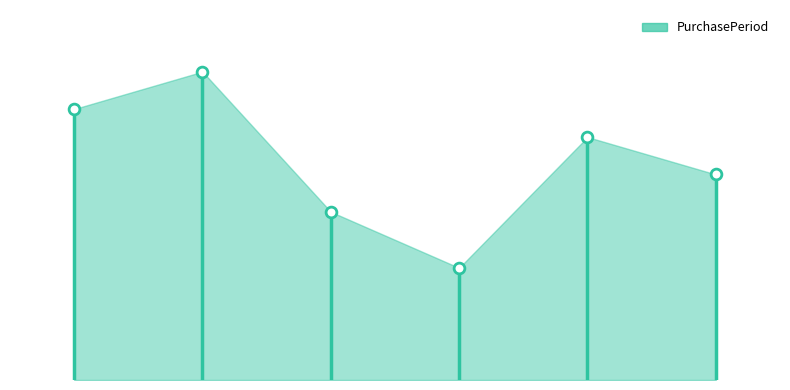

What is the ratio of the value at 2016-01-05 to the value at 2015-12-03?

1.1